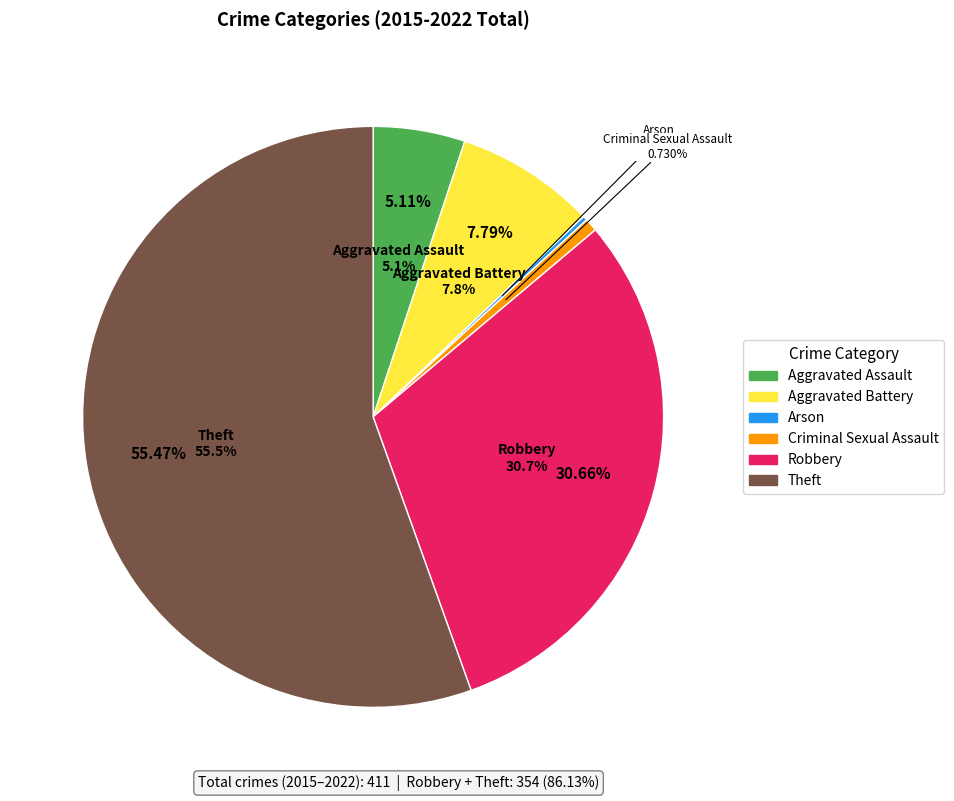

The Aggravated Assault slice represents 5% of the pie. True or false?

True